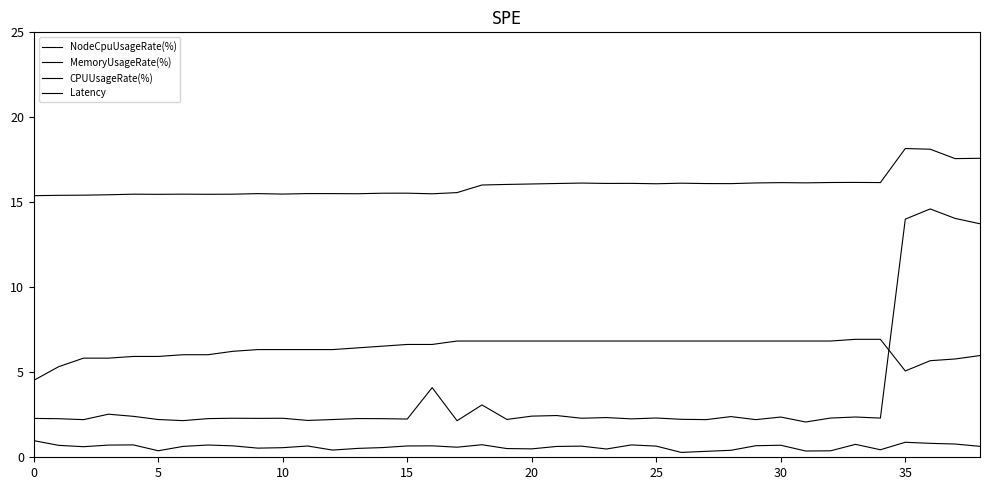

How many lines are shown in the chart?

4